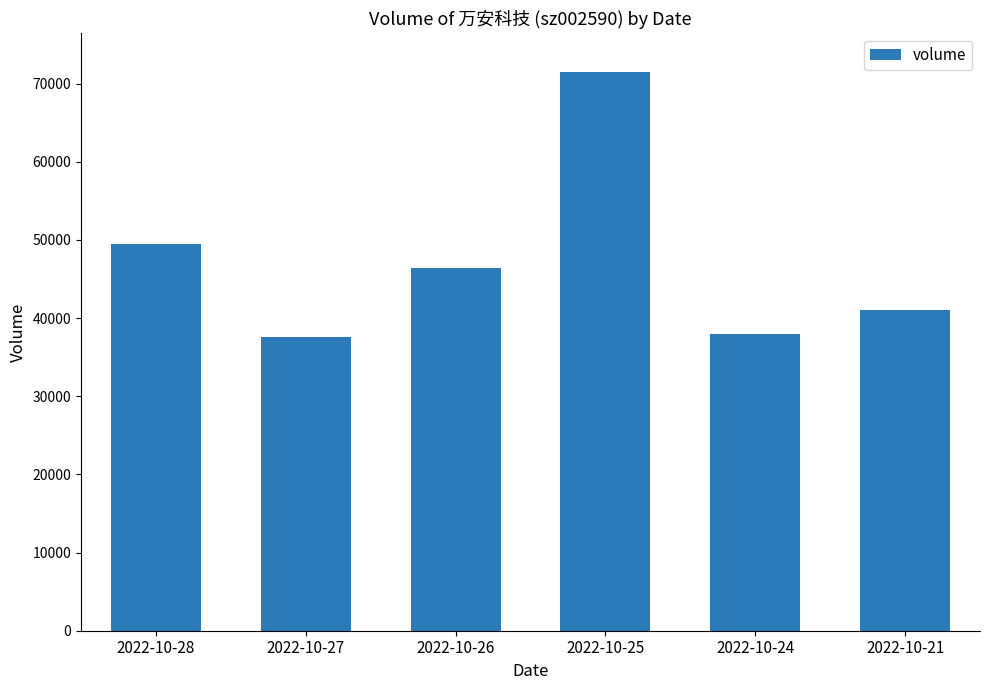

What is the difference between the second highest and minimum values?

11792